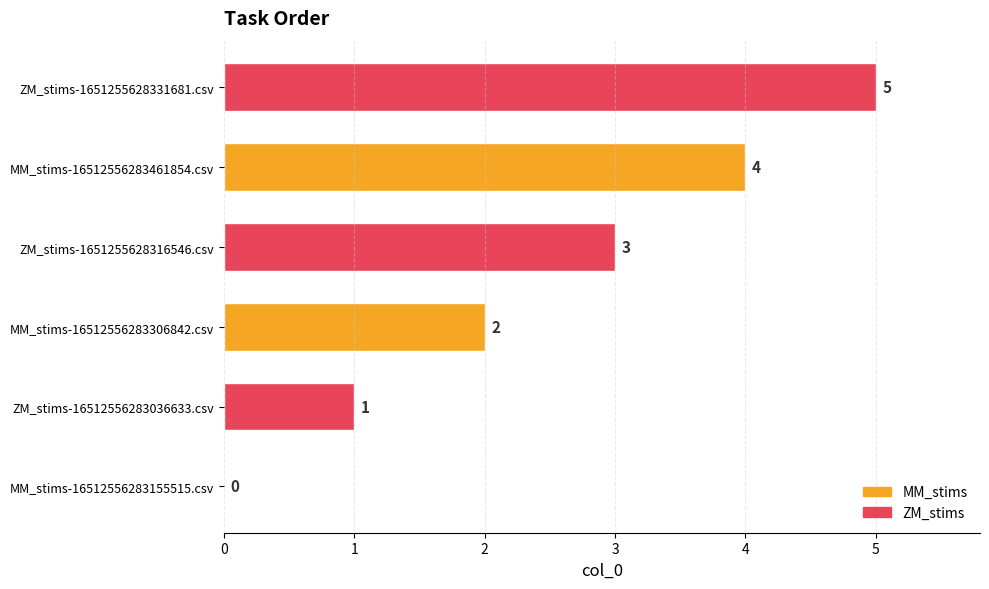

The value at MM_stims-16512556283461854.csv is 4. True or false?

True